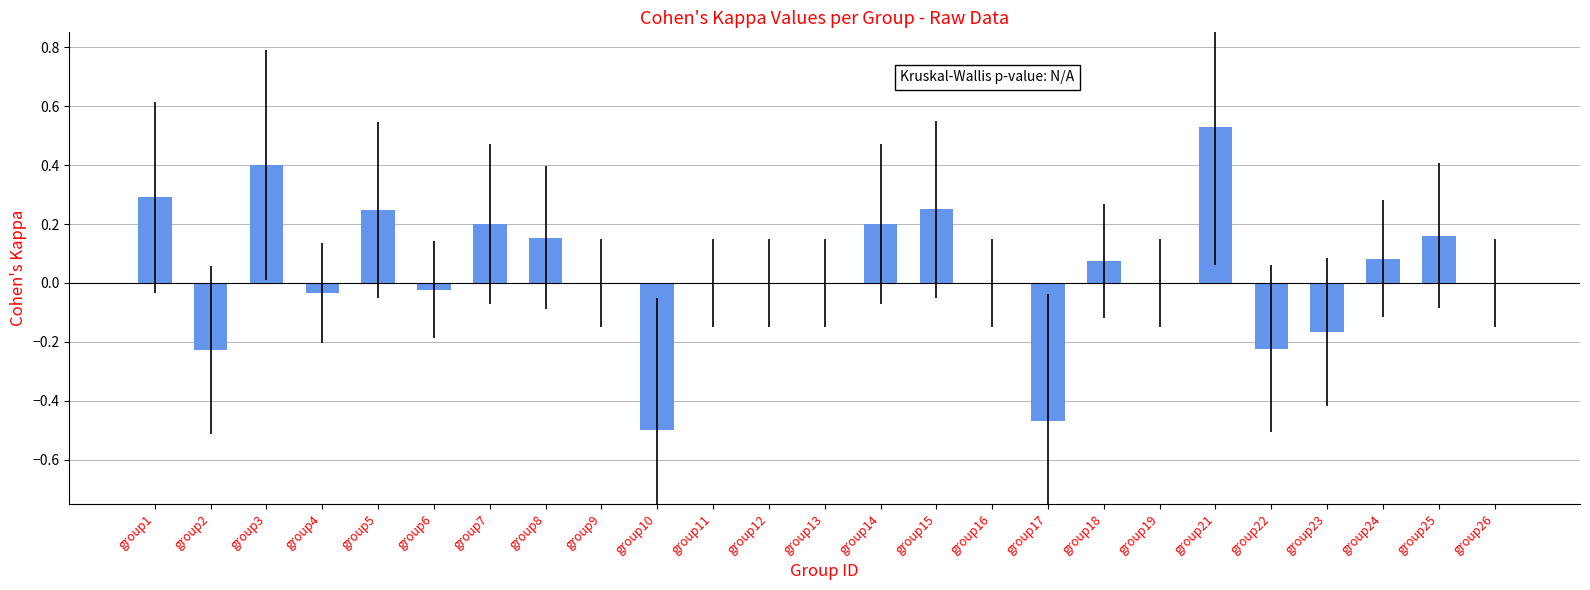

Which has a higher value, group21 or group23?

group21